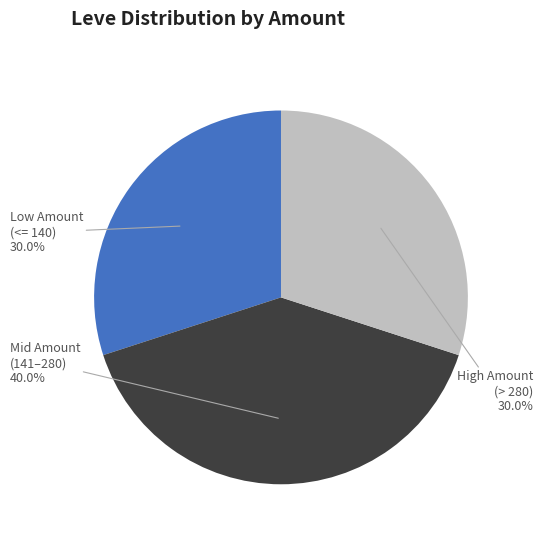

How many segments does this pie chart have?

3